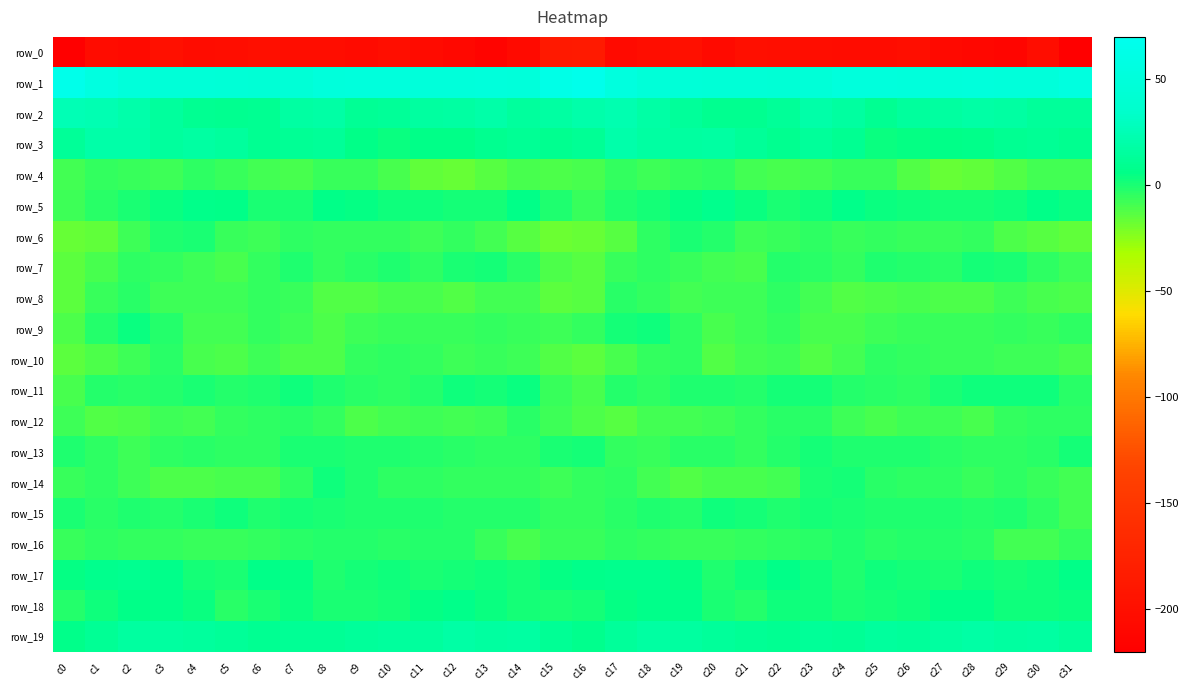

The row_3 series shows 4.1 at c25. True or false?

True